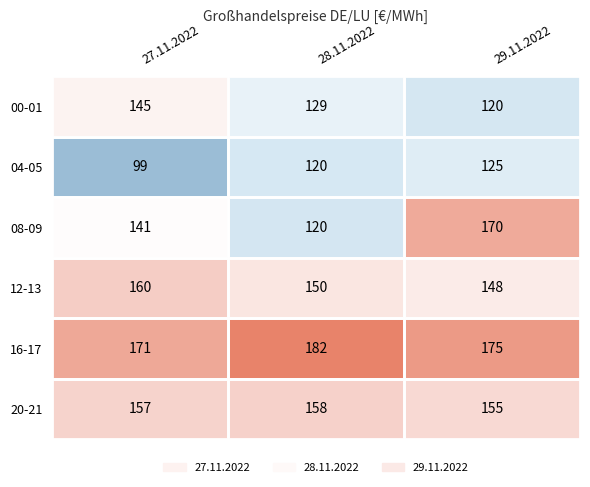

What is the sum of all 00-01 values?

394